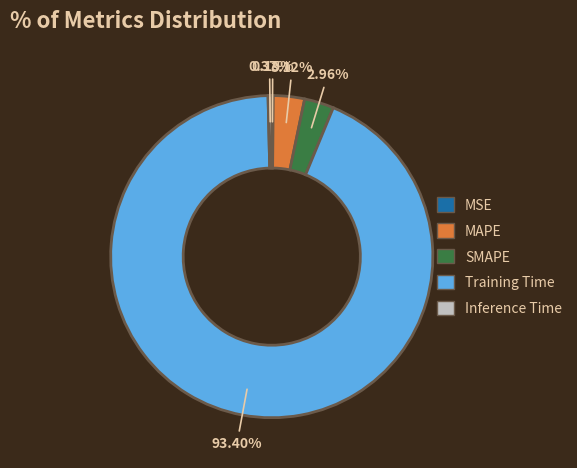

Which category has the biggest portion of the pie?

Training Time